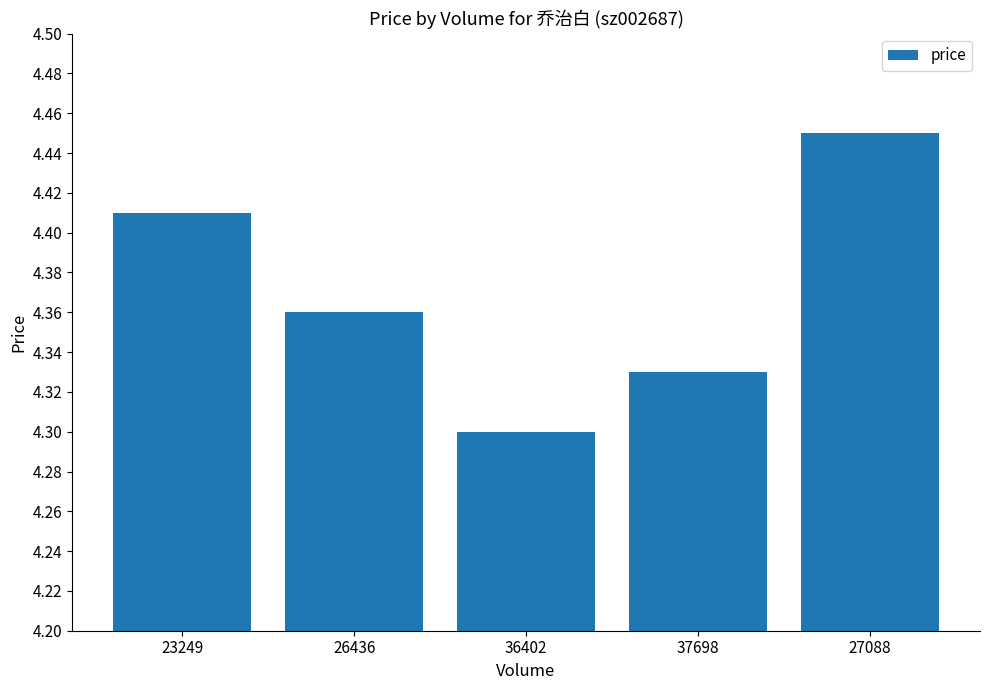

True or false: the data shows 2.5 at 23249.

False